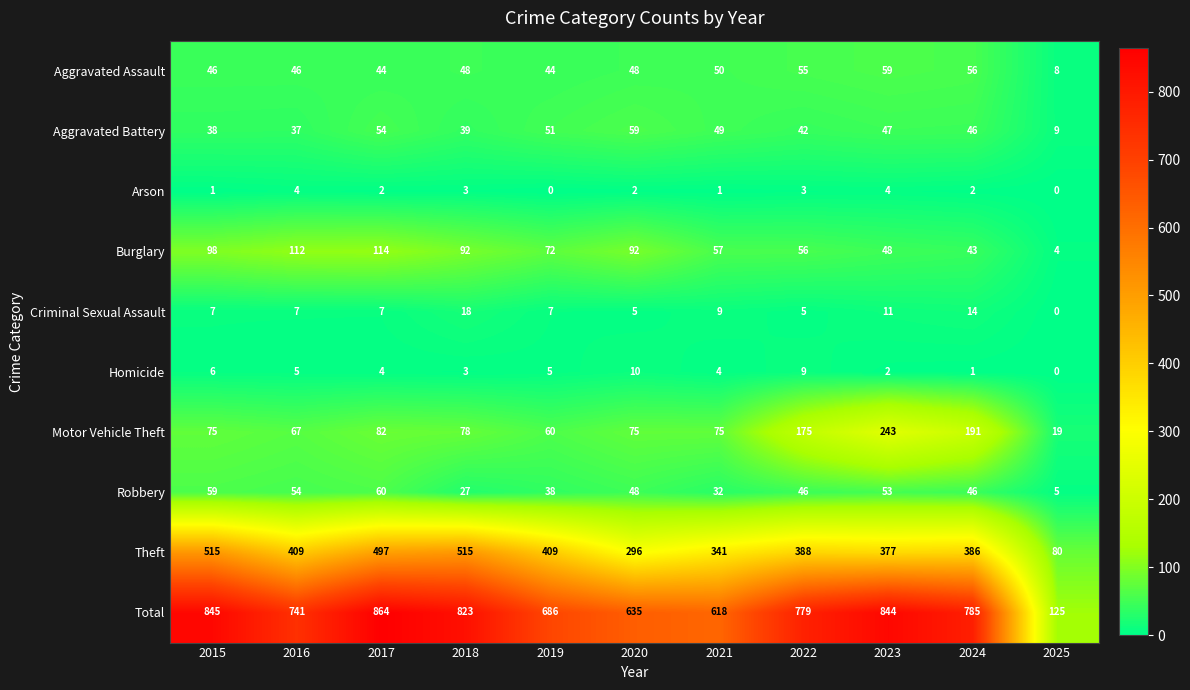

True or false: Criminal Sexual Assault has a value of 3 at 2017.

False